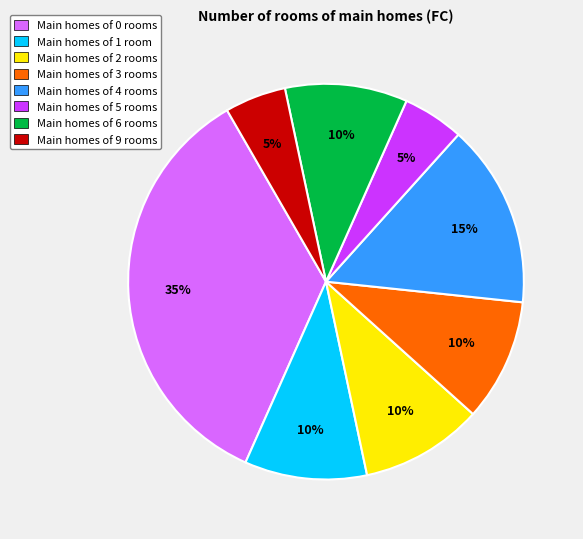

How many segments does this pie chart have?

8